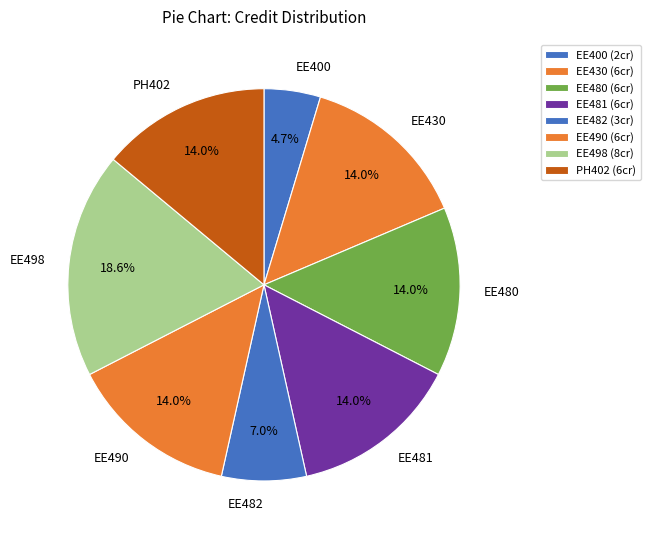

To the nearest percent, what percentage of the pie is PH402?

14%